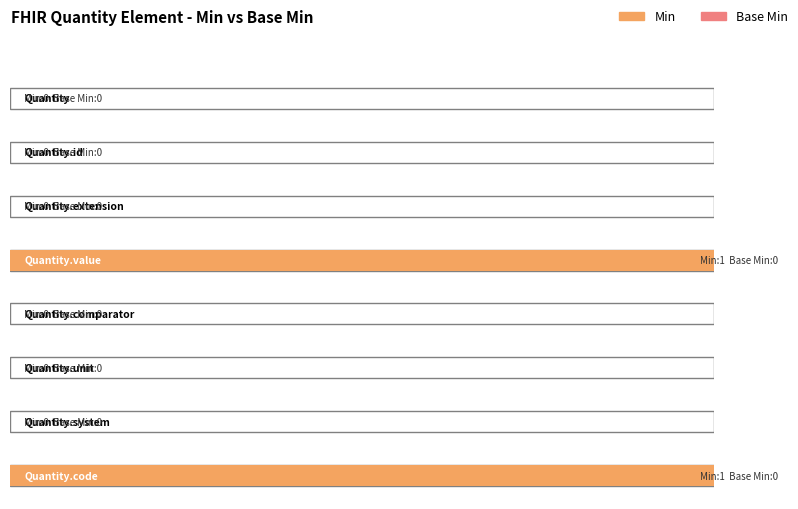

Is the value of Base Min at Quantity.comparator greater than the value of Min at Quantity.system?

No